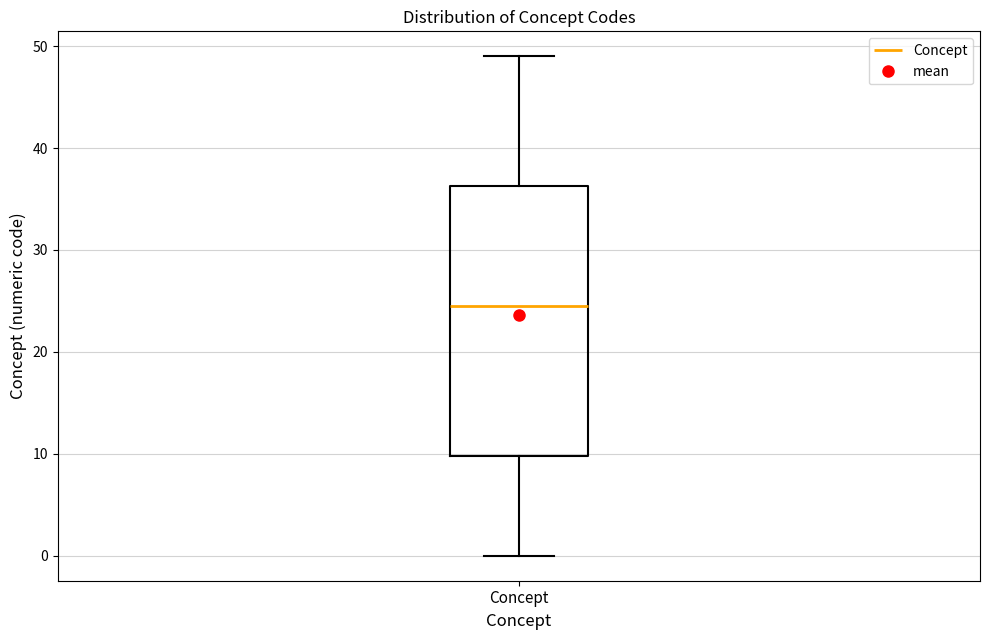

Read this box plot against the y-axis: the position of the median line, the range covered by the box, and the ends of both whiskers. The values are not printed on the chart, so give them approximately, as read against the axis.

median 25, box 10 to 36, whiskers 0 to 49